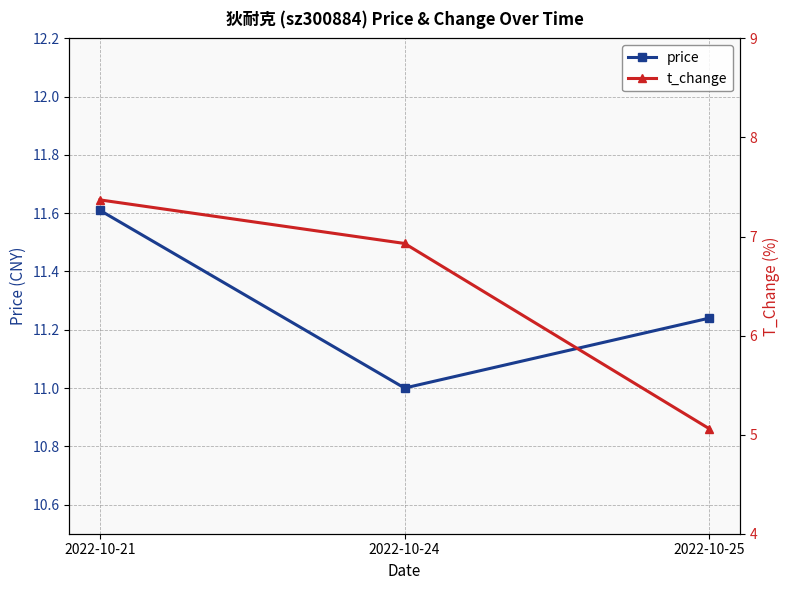

At how many categories does at least one series exceed 11?

2